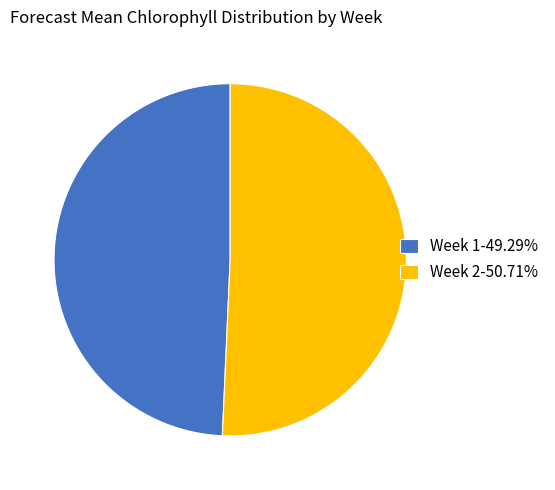

How many segments does this pie chart have?

2